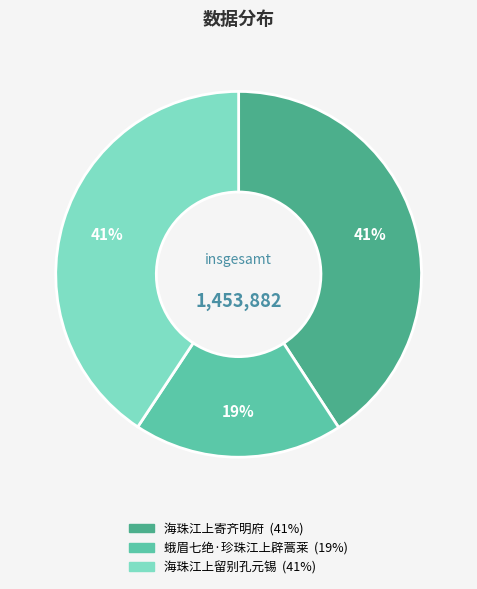

The 海珠江上寄齐明府 slice represents 27% of the pie. True or false?

False